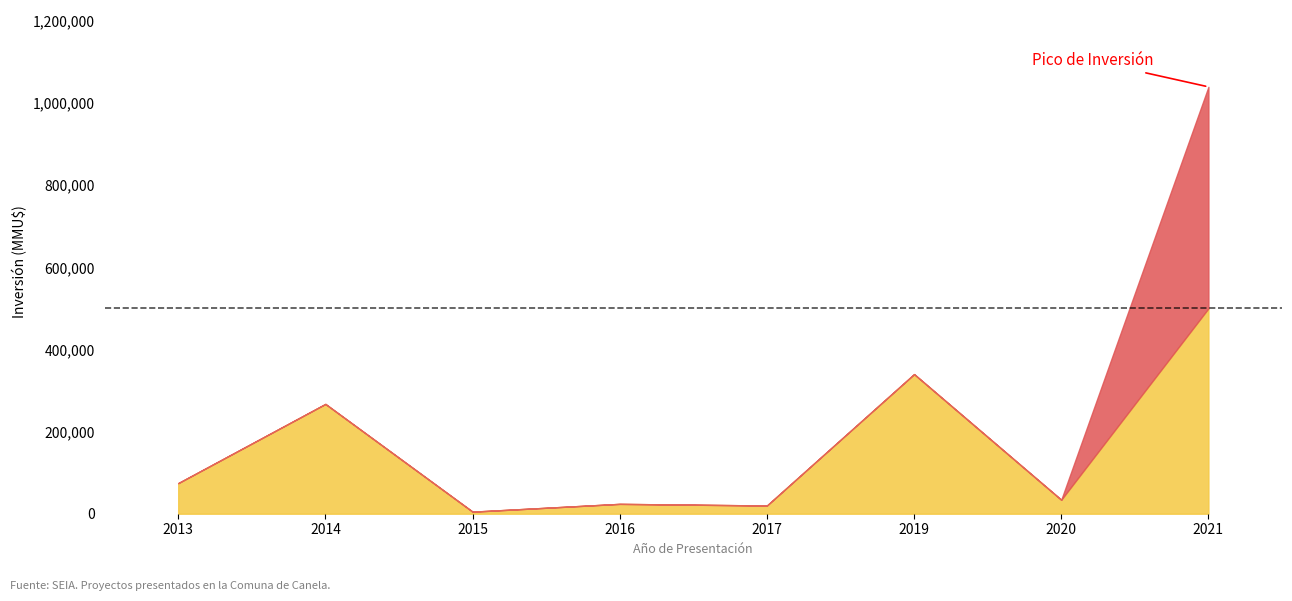

At which category is the sum across all series the highest?

2021